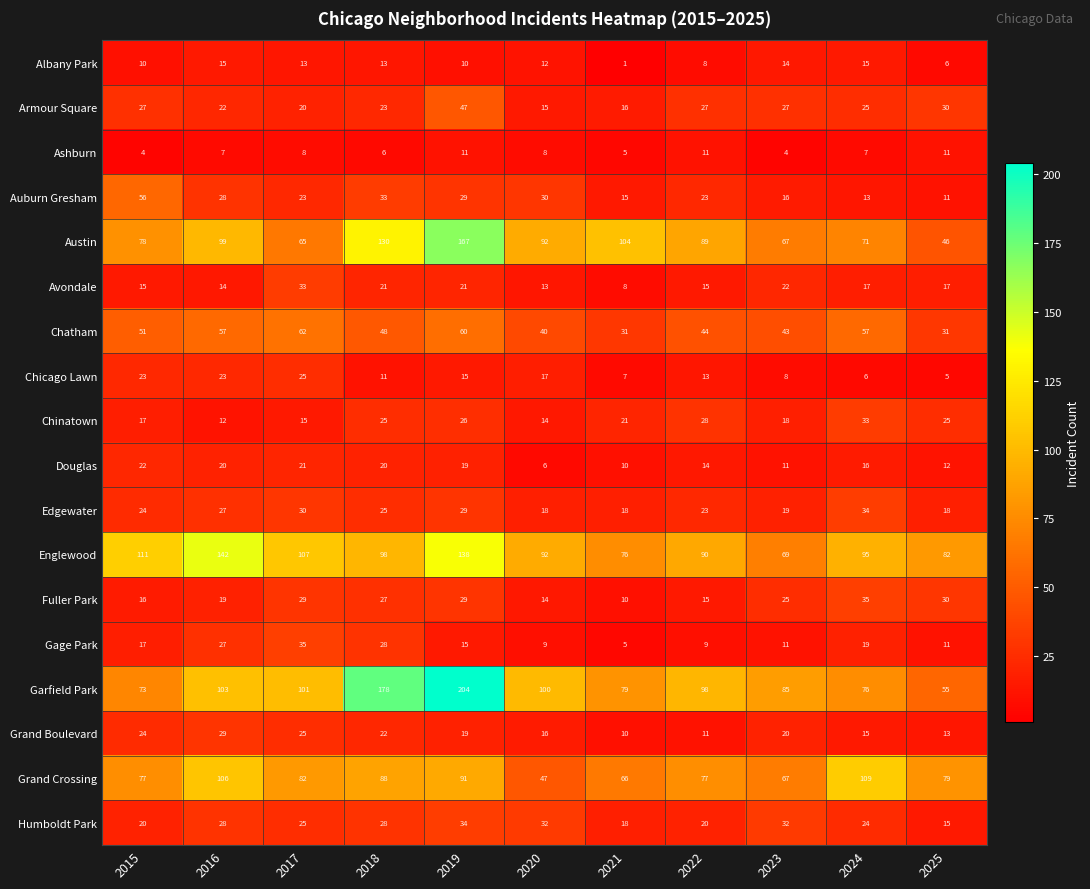

What is the maximum value shown in the chart?

204